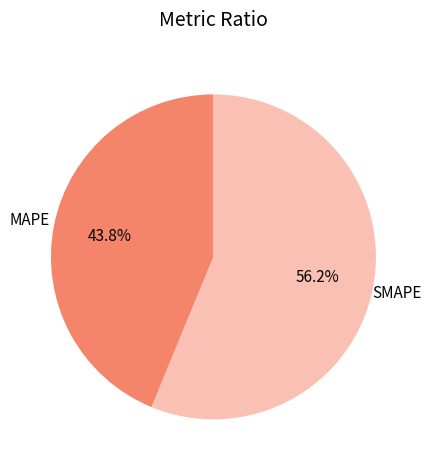

Count the number of slices in the pie.

2